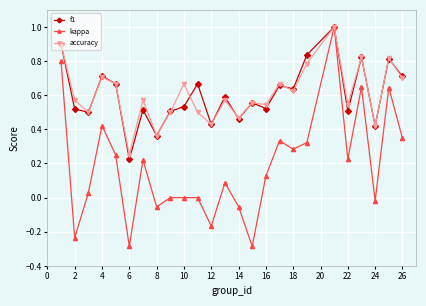

Does the chart display data point markers on the line(s)?

Yes